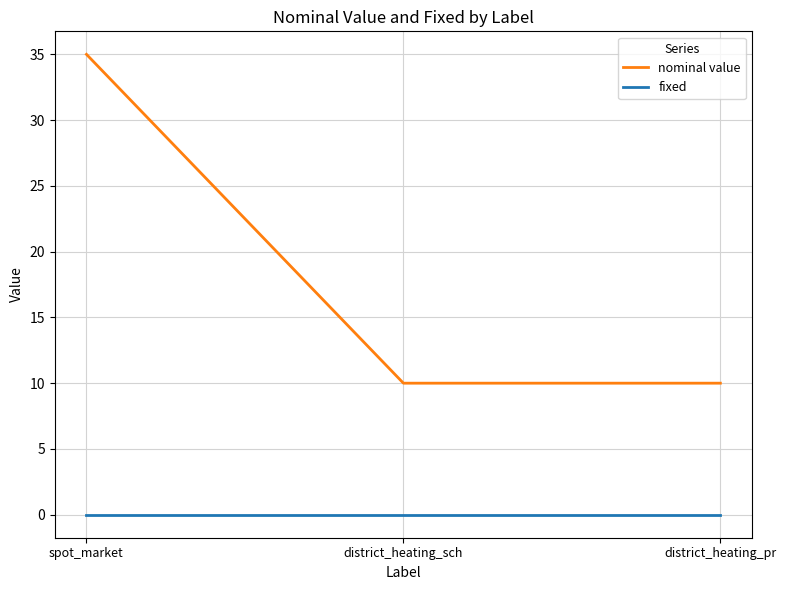

Rank the series by their average value, from highest to lowest.

nominal value, fixed